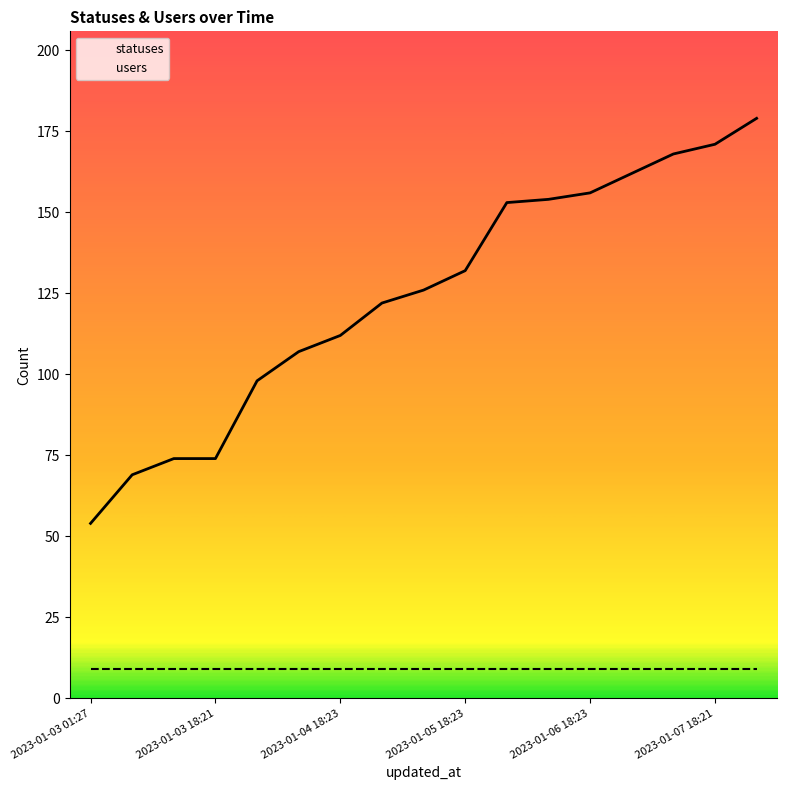

Is this an area chart (filled region under the line)?

No